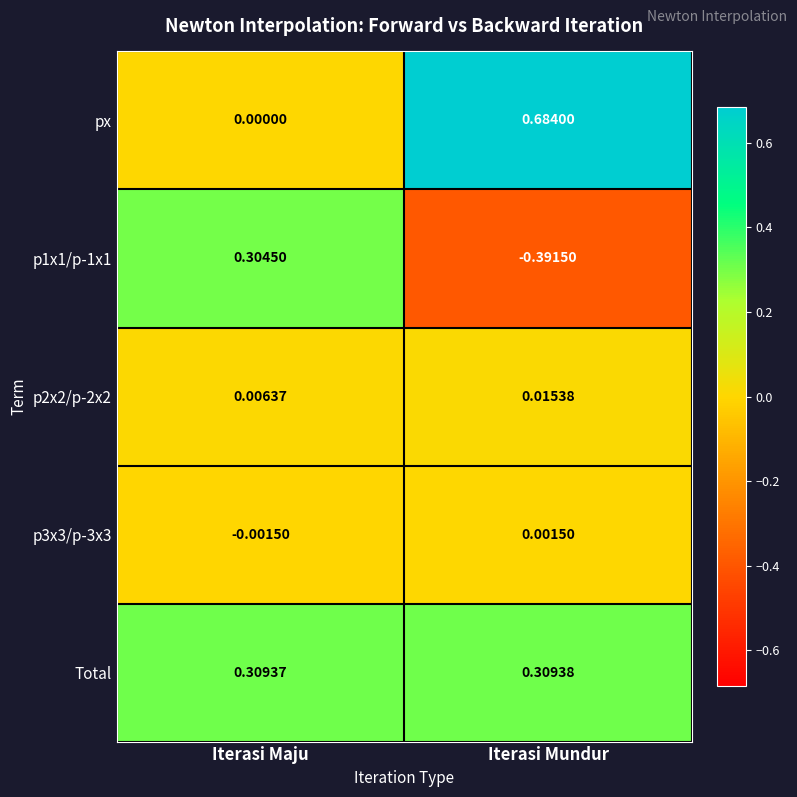

Rank the categories by Total value from highest to lowest.

Iterasi Mundur, Iterasi Maju